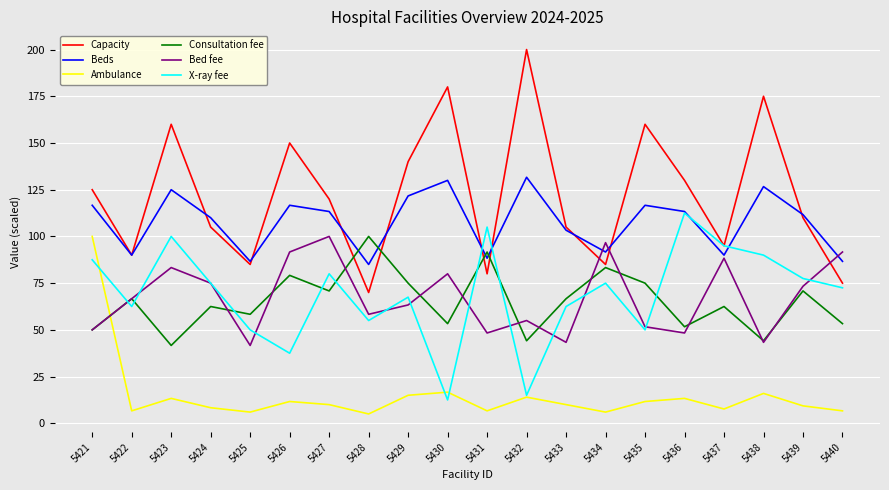

How many categories are shown in the chart?

20